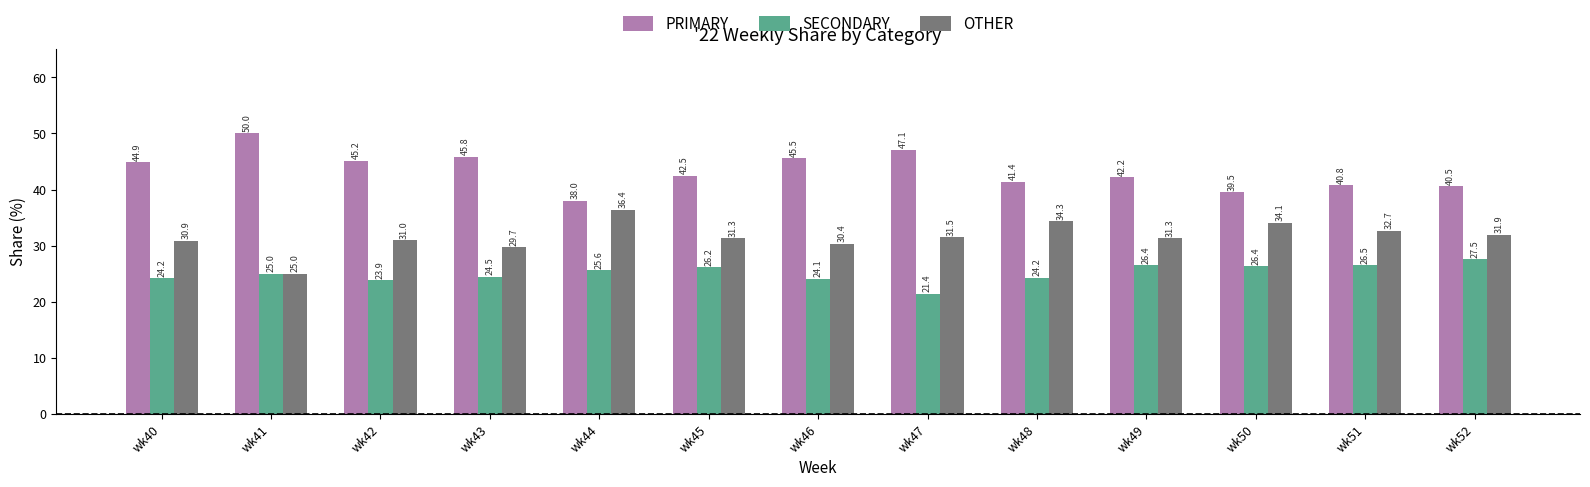

Is the value of SECONDARY at wk49 greater than the value of PRIMARY at wk45?

No